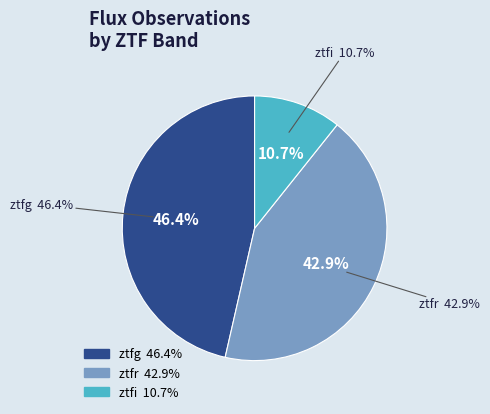

Does any single category account for the majority?

No